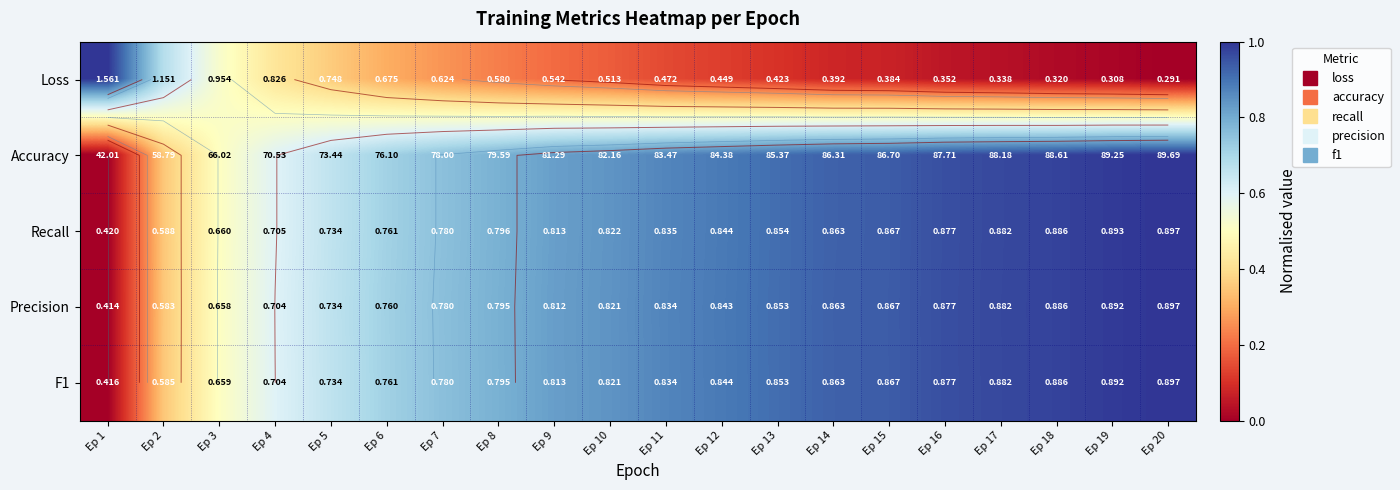

At which label is Loss closest to 0?

Ep 20